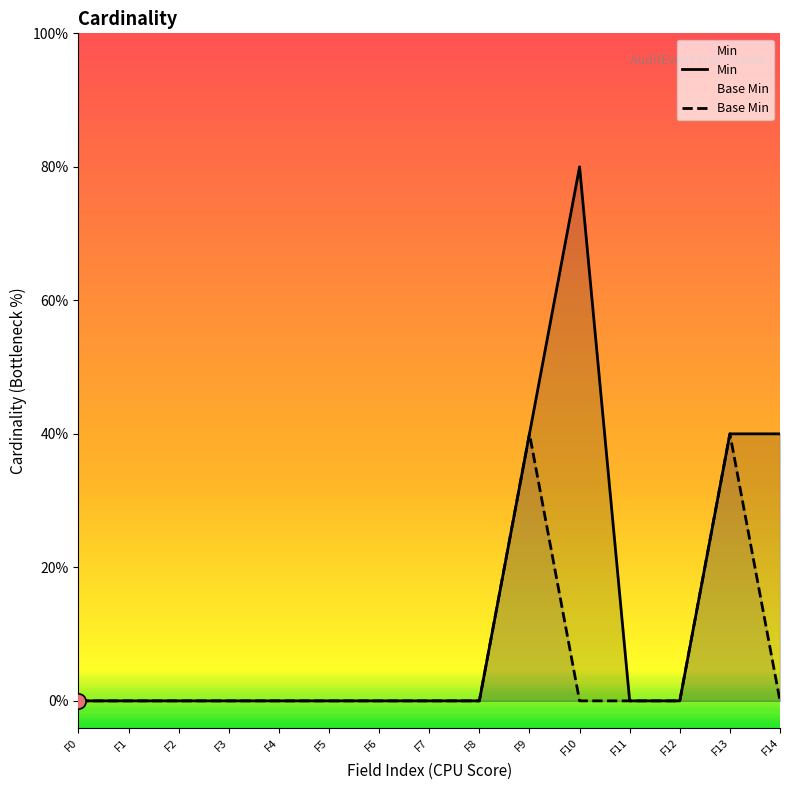

What are all the series names shown in the legend?

Min, Base Min